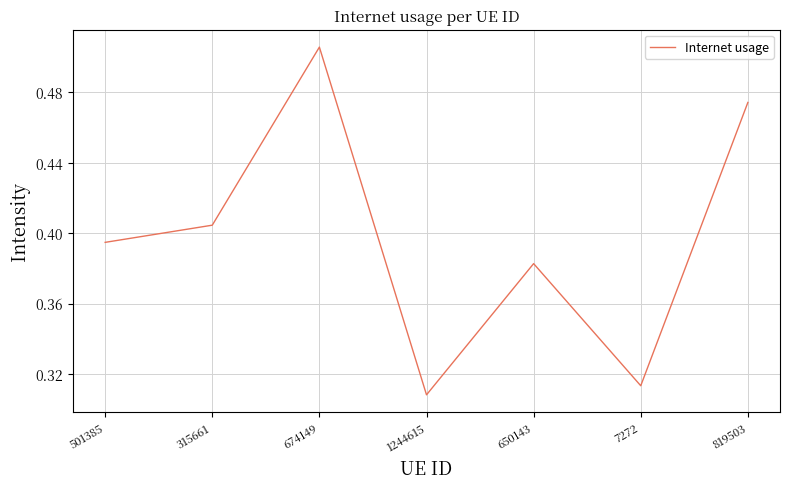

How many lines are shown in the chart?

1